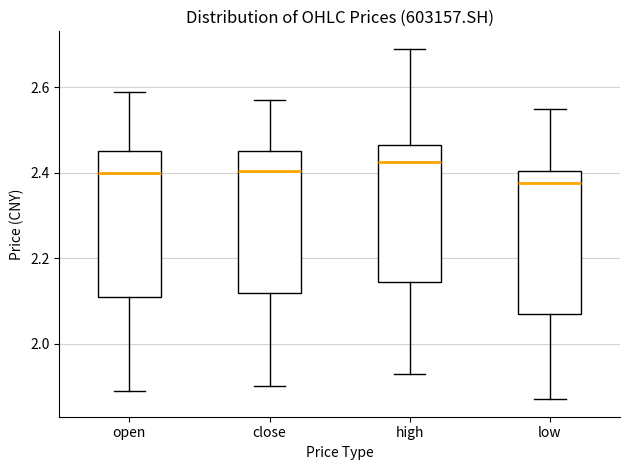

Where does the lower whisker of the box for close end on the y-axis? The values are not printed on the chart, so give them approximately, as read against the axis.

1.90